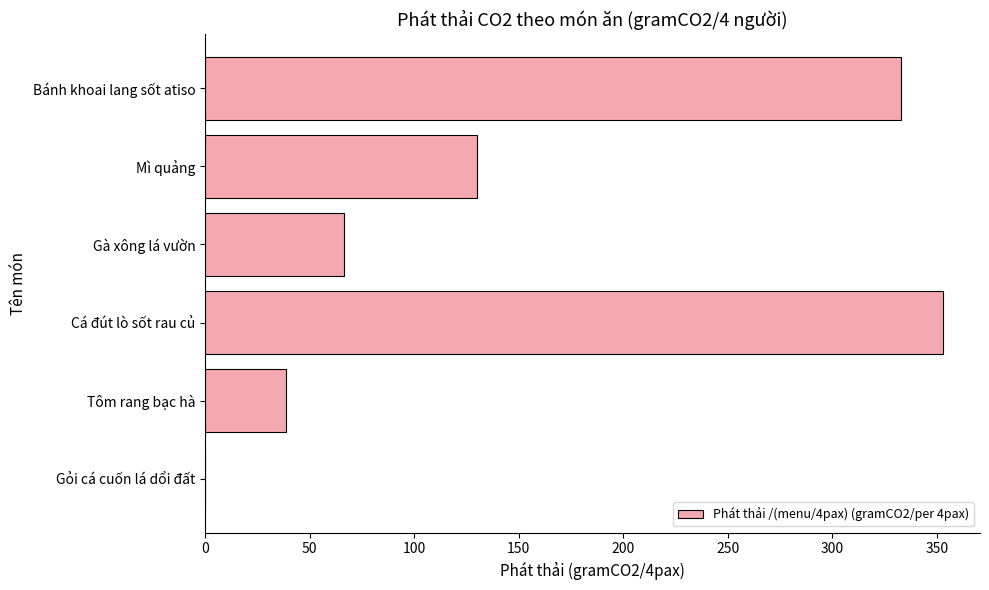

Reading bottom to top, list all the values displayed in this chart.

Gỏi cá cuốn lá dổi đất=0.0	Tôm rang bạc hà=38.7	Cá đút lò sốt rau củ=353.0	Gà xông lá vườn=66.4	Mì quảng=130.3	Bánh khoai lang sốt atiso=332.8